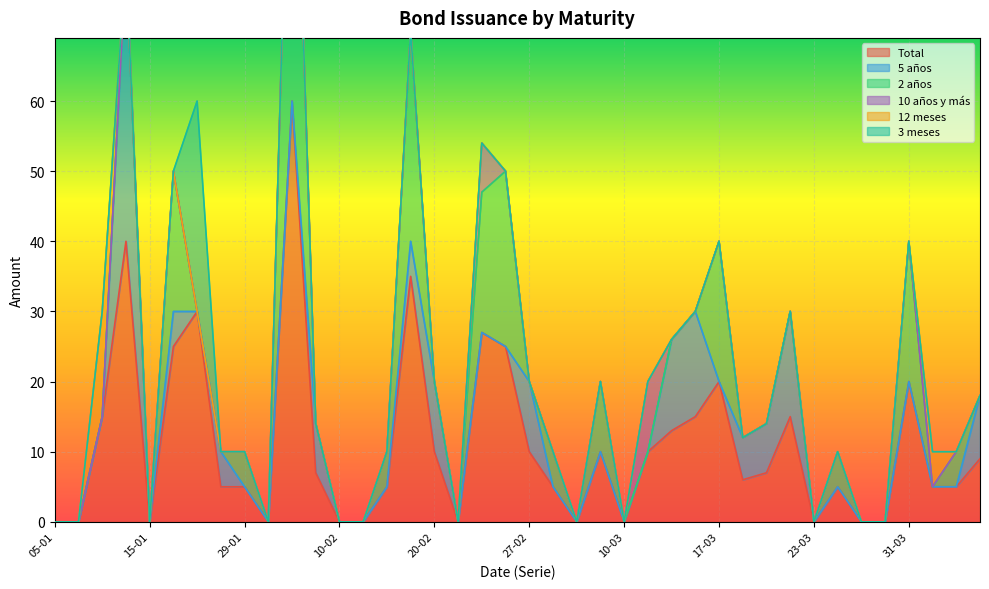

What is the label of the 18th point from the left?

23-02